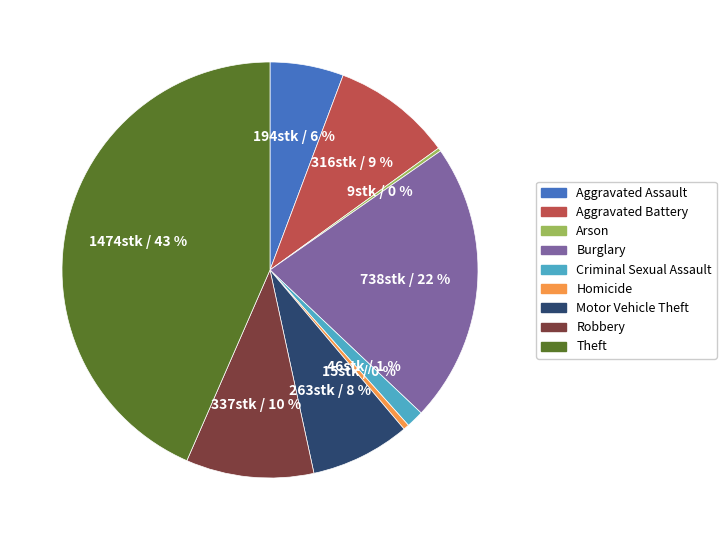

To the nearest percent, what is the difference between the largest and smallest slice percentages?

43%